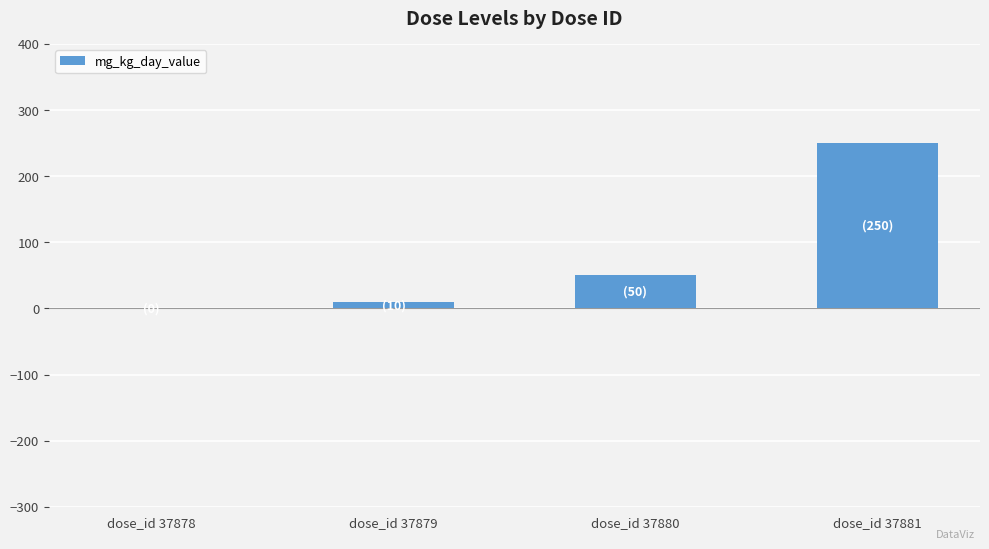

The value at dose_id 37878 is -139. True or false?

False